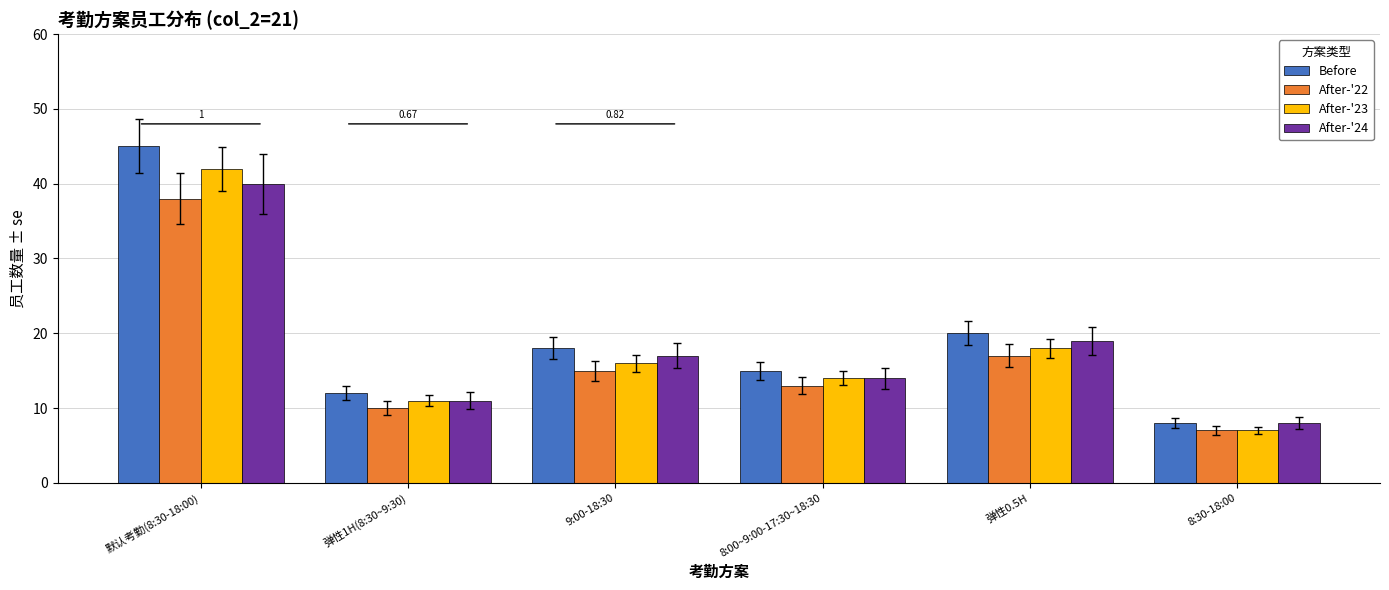

True or false: After-'24 has a value of 5 at 弹性1H(8:30~9:30).

False